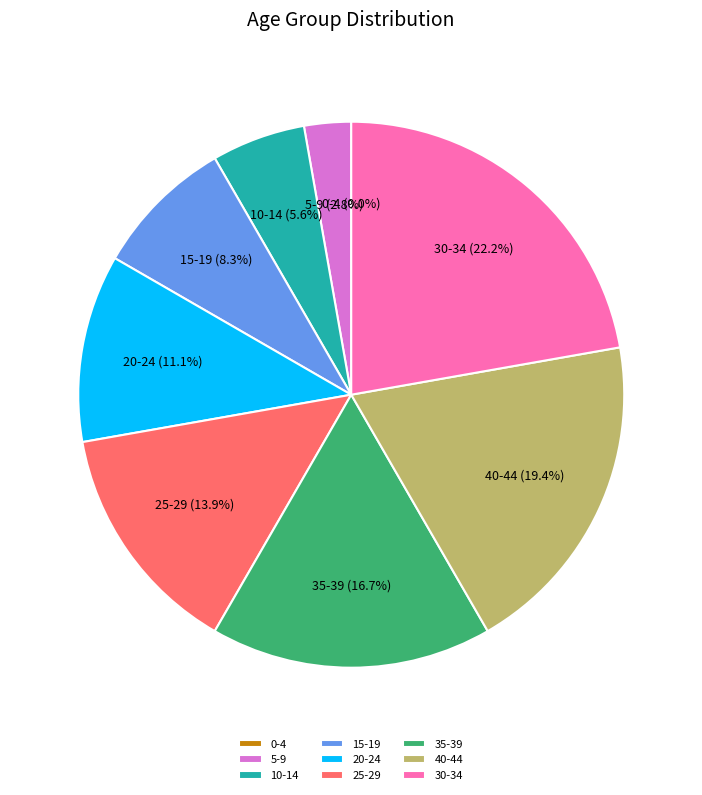

Is there any slice that represents more than half of the pie?

No